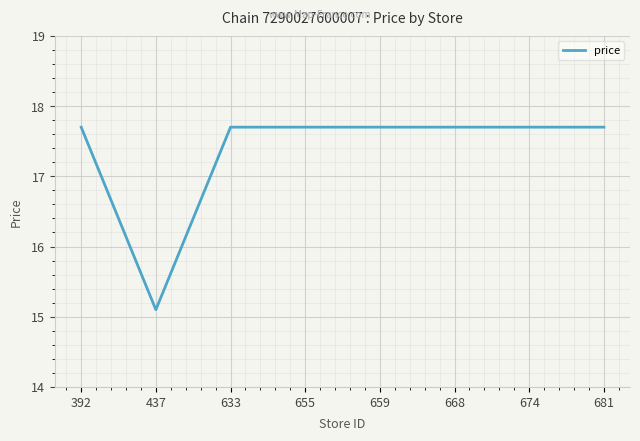

What is the greatest value displayed?

17.7